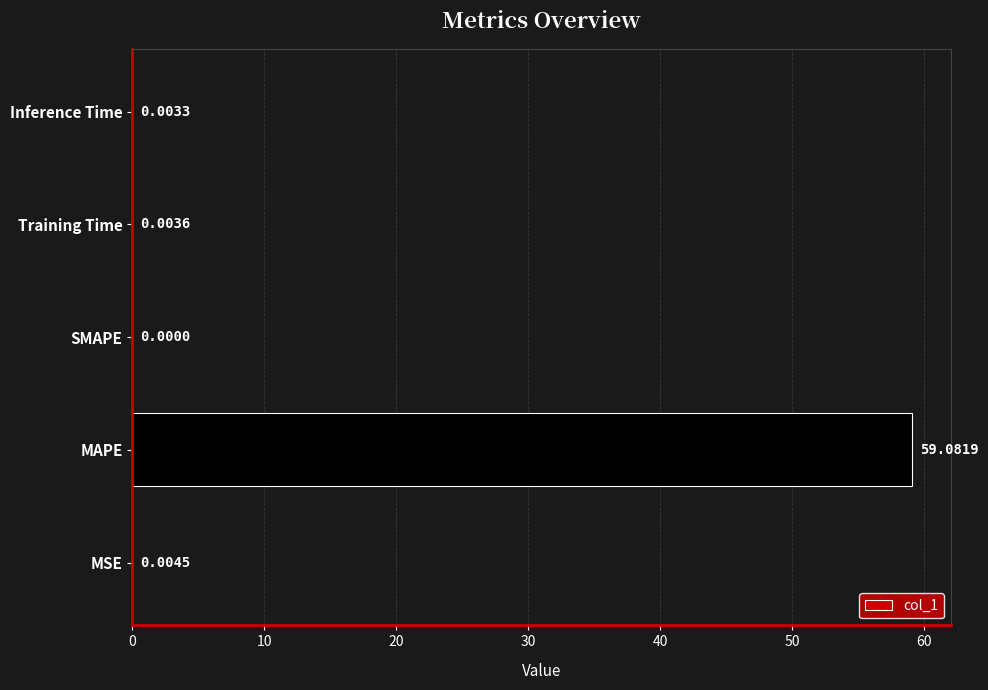

Does the chart contain stacked bars?

No